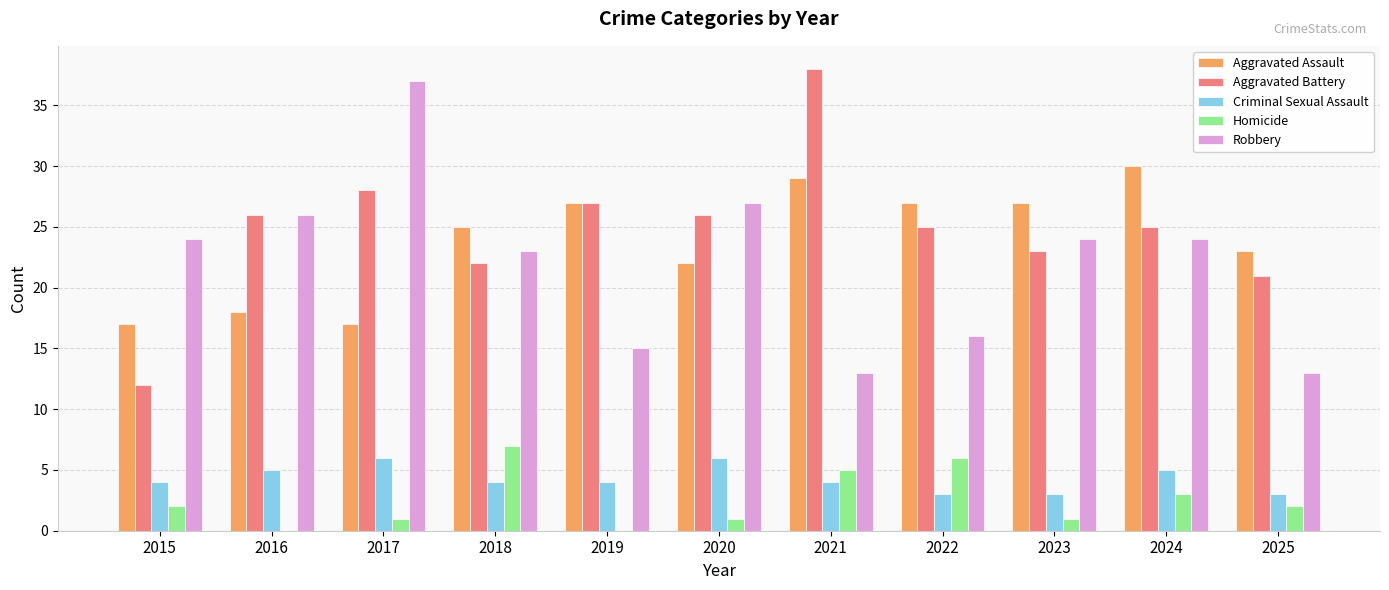

Reading left to right, extract all data points from this chart.

Aggravated Assault: 17	18	17	25	27	22	29	27	27	30	23
Aggravated Battery: 12	26	28	22	27	26	38	25	23	25	21
Criminal Sexual Assault: 4	5	6	4	4	6	4	3	3	5	3
Homicide: 2	0	1	7	0	1	5	6	1	3	2
Robbery: 24	26	37	23	15	27	13	16	24	24	13